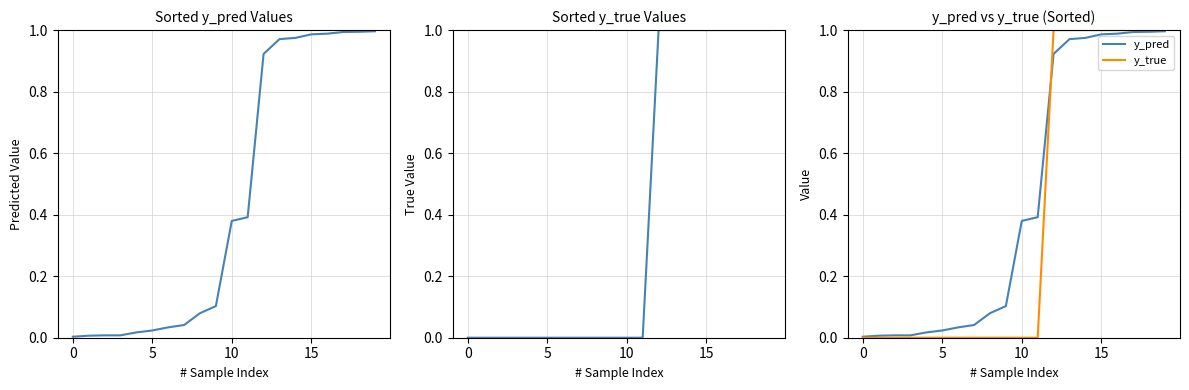

What are all the series names shown in the legend?

y_pred, y_true